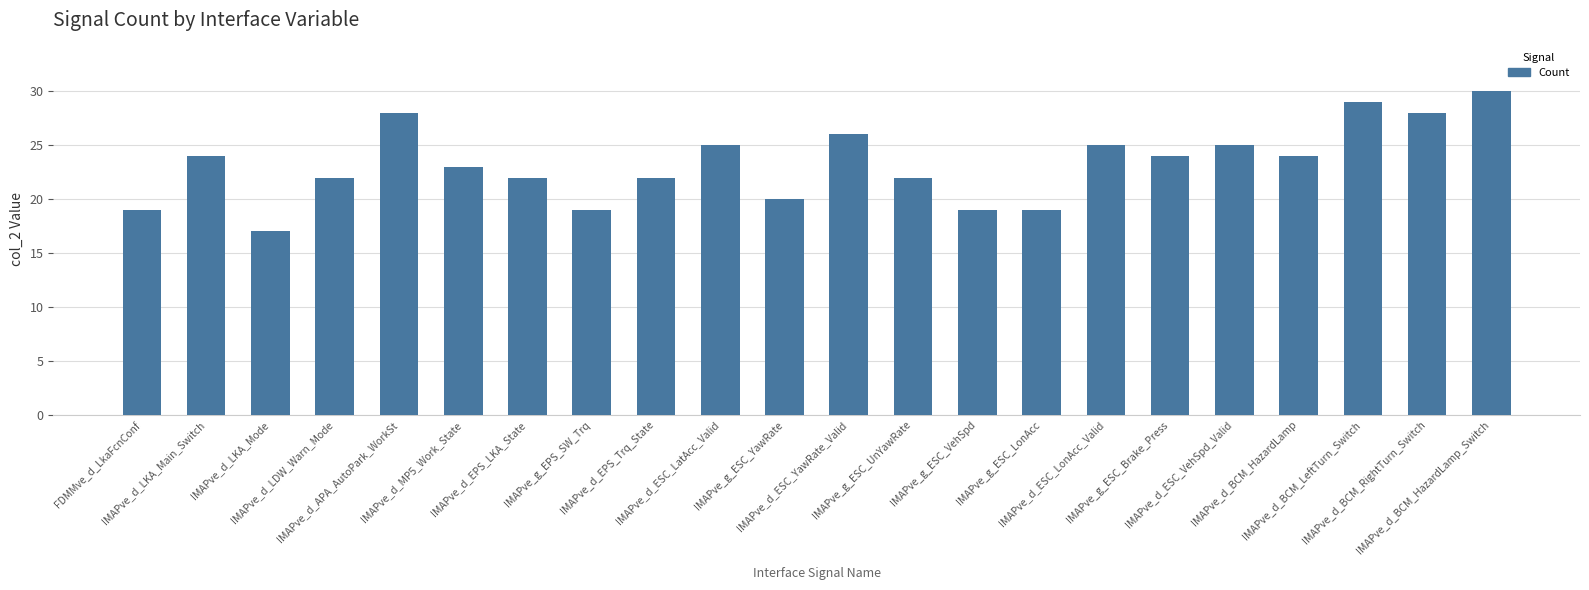

Reading left to right, transcribe all the data shown in this chart.

19	24	17	22	28	23	22	19	22	25	20	26	22	19	19	25	24	25	24	29	28	30